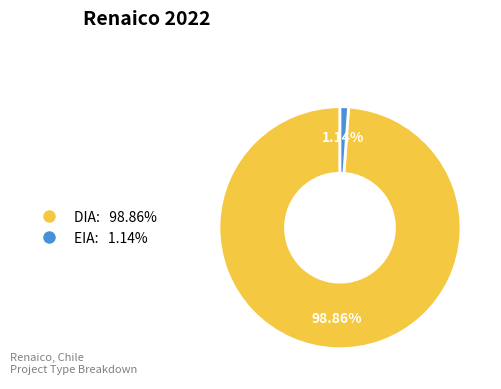

Does any single category account for the majority?

Yes